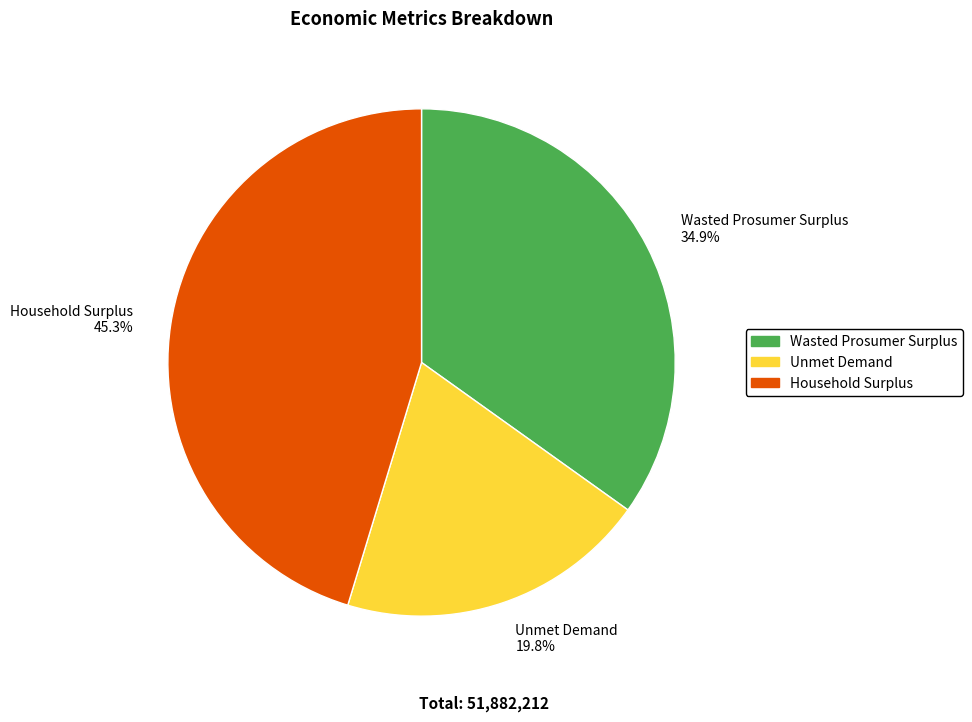

To the nearest percent, what is the combined percentage of Wasted Prosumer Surplus and Unmet Demand?

55%